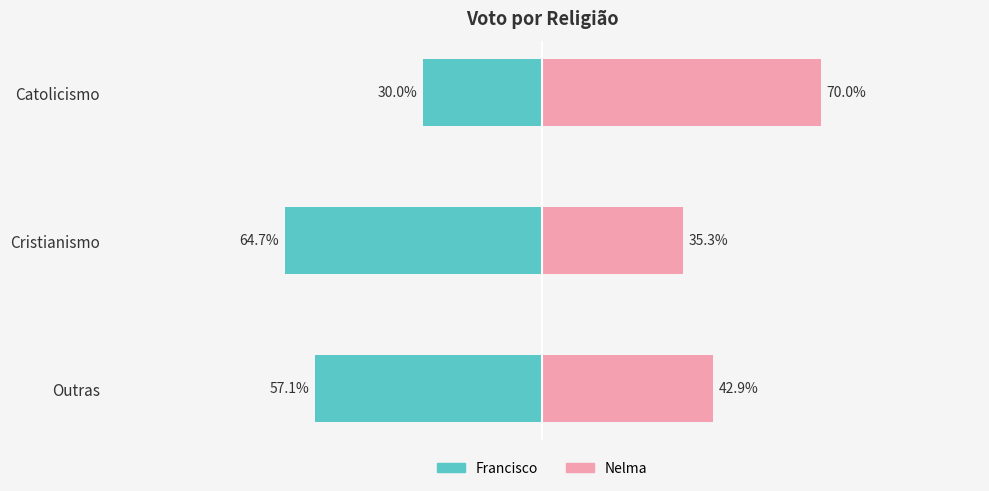

What is the difference between the maximum and minimum values in the Nelma series?

34.7